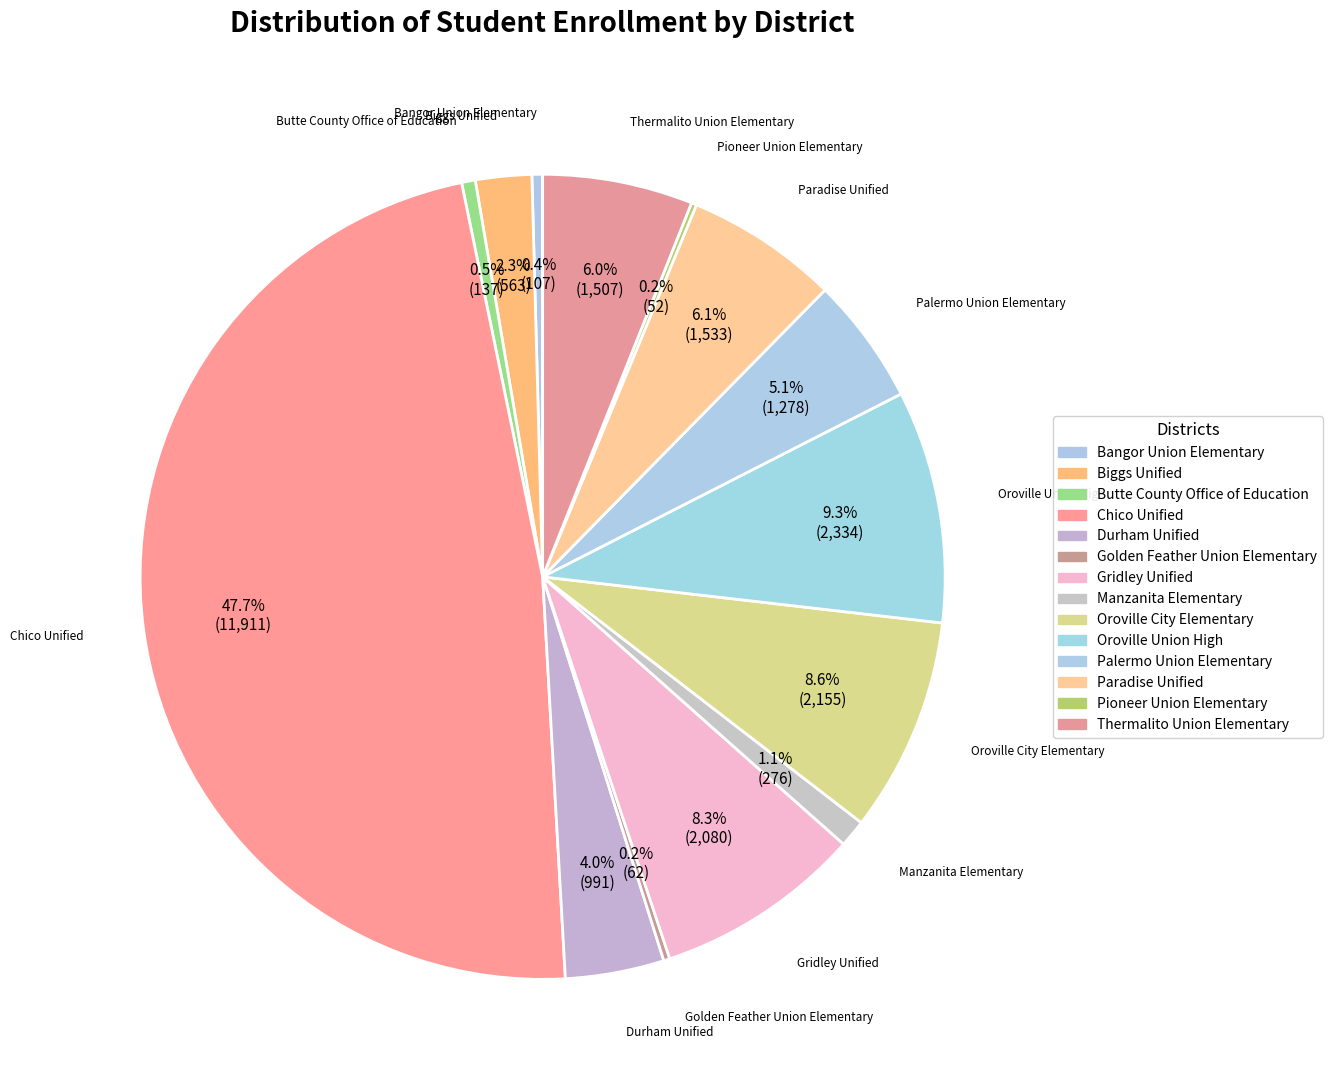

The Palermo Union Elementary slice represents 12% of the pie. True or false?

False